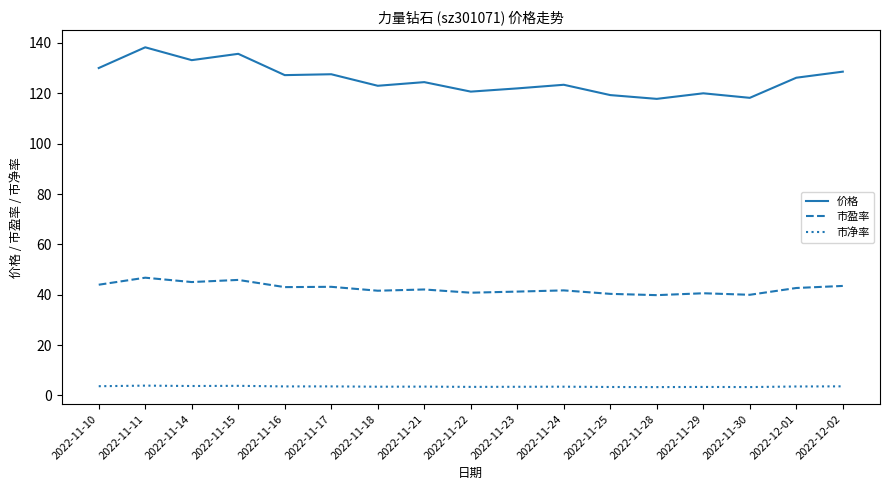

What is the approximate value of 市净率 at 2022-11-18?

3.5